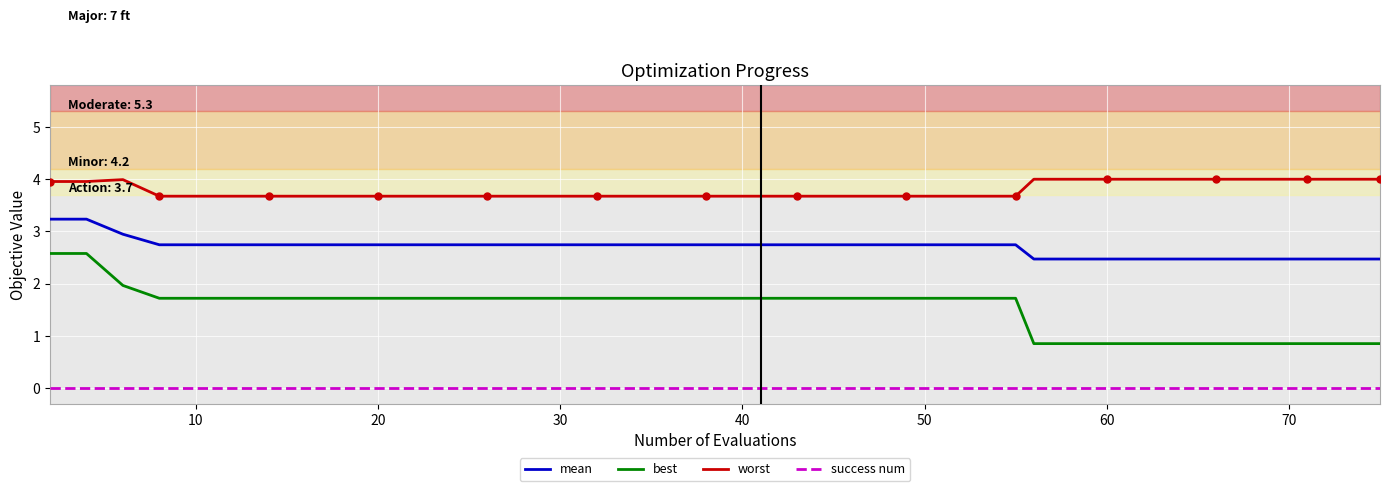

What is the sum of all mean values?

107.7